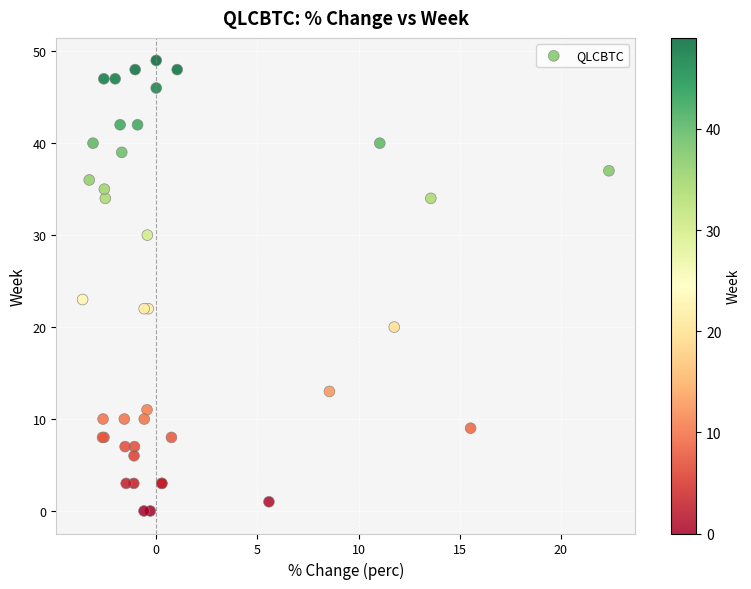

What Y value in the scatter plot is closest to 24?

23